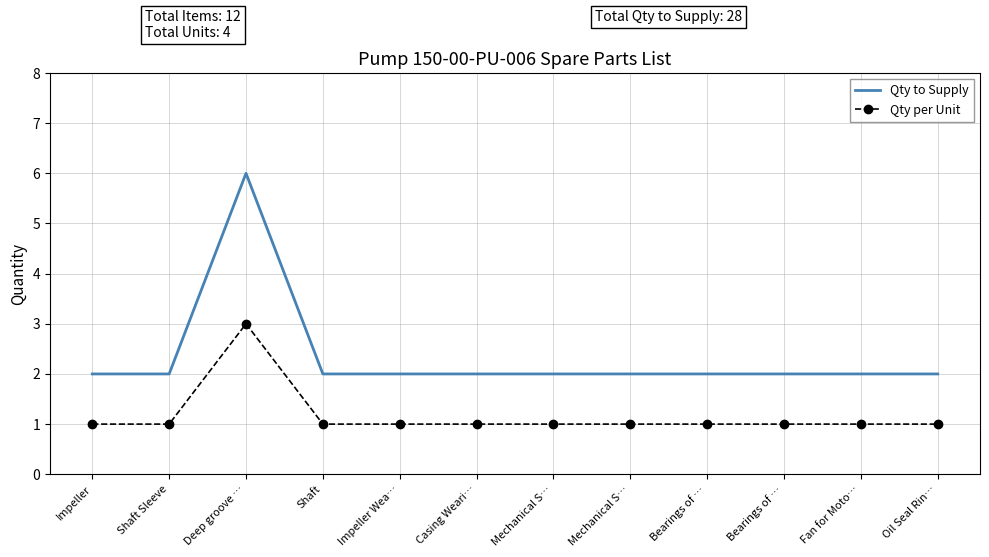

True or false: Qty per Unit has more than 0 interior local peaks.

True